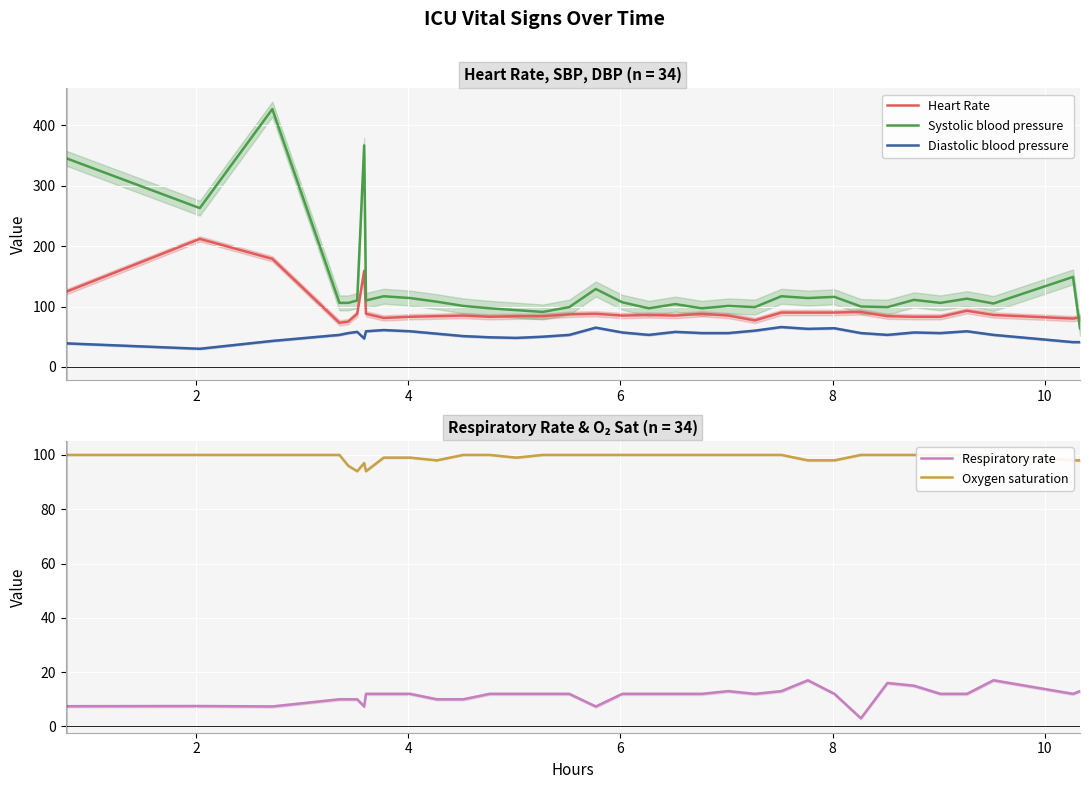

What is the difference between the maximum and second lowest values in the Diastolic blood pressure series?

27